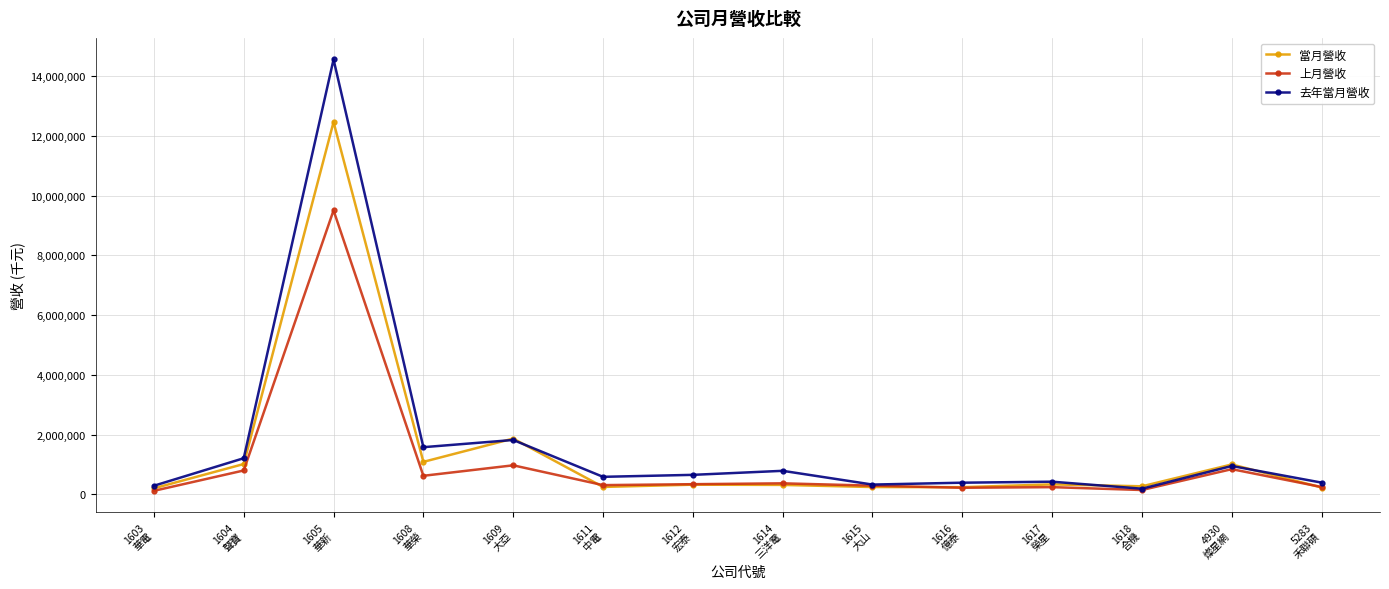

True or false: 上月營收 has more than 0 points higher than both neighbors.

True